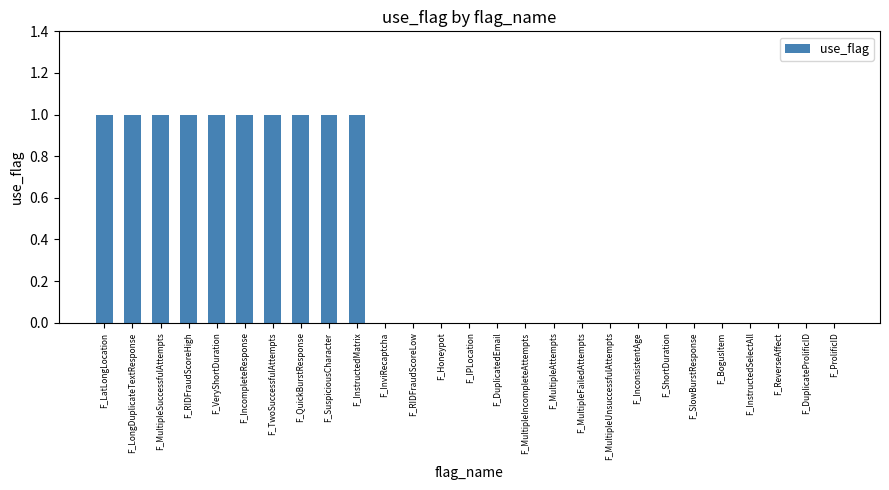

True or false: the data shows 0 at F_MultipleIncompleteAttempts.

True